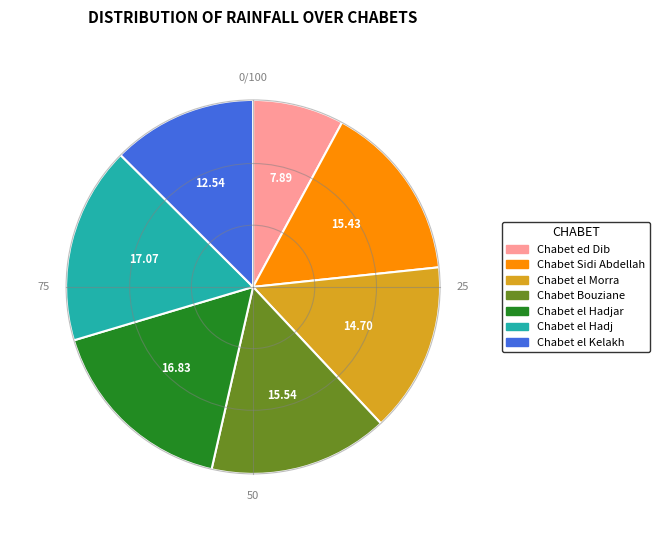

Between Chabet Bouziane and Chabet el Kelakh, which is larger?

Chabet Bouziane